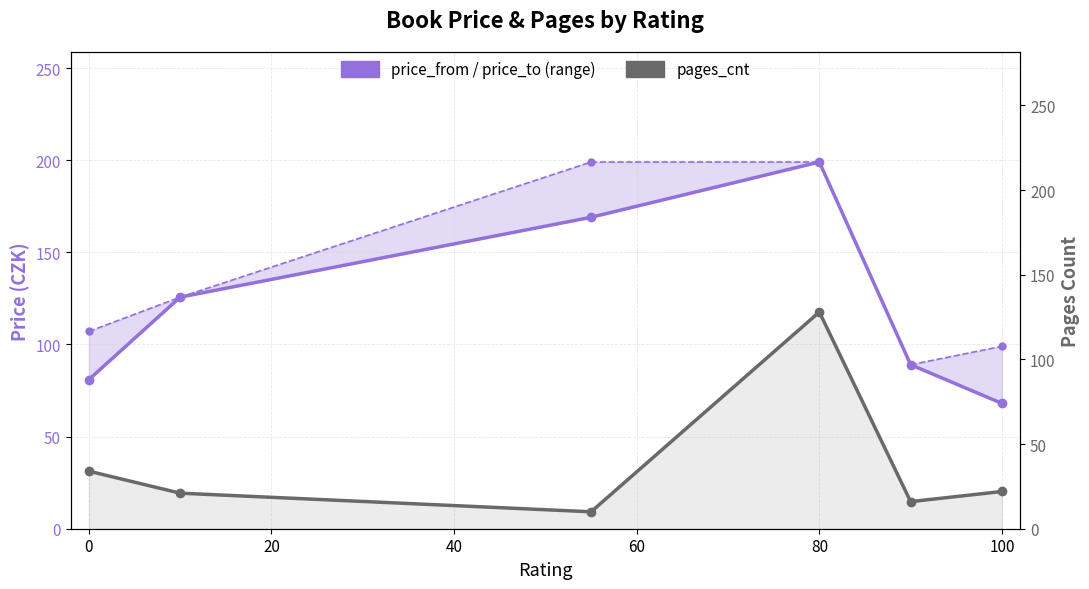

How many interior local valleys does the pages_cnt series have?

2